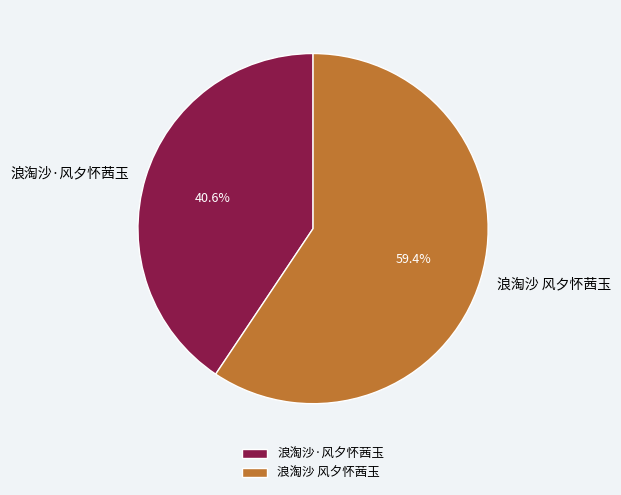

How many segments does this pie chart have?

2